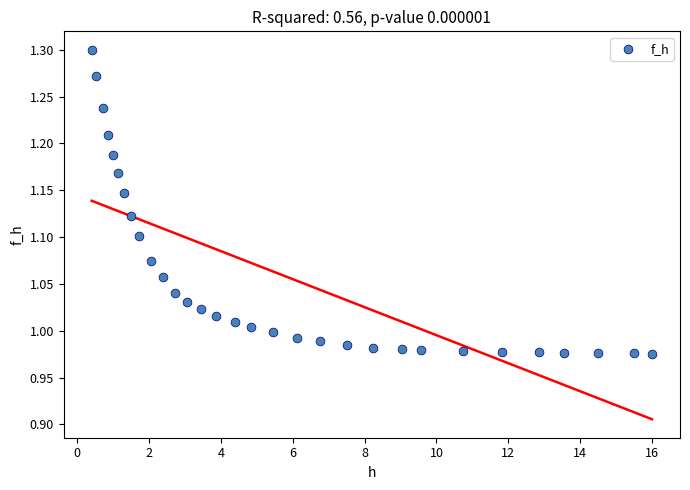

What is the range of X values (max minus min)?

15.6